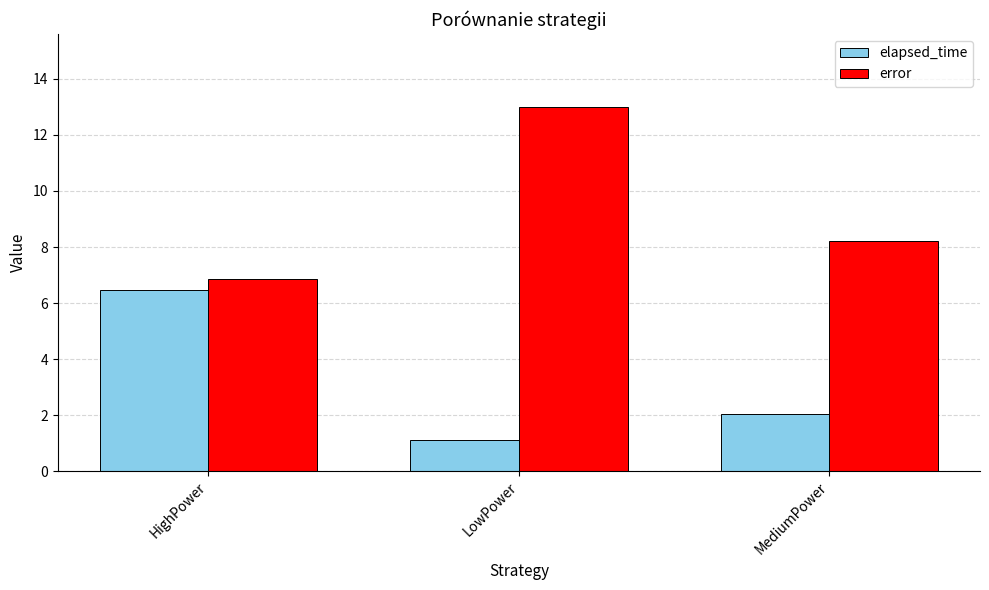

What is the spread (max minus min) of values at HighPower?

0.4